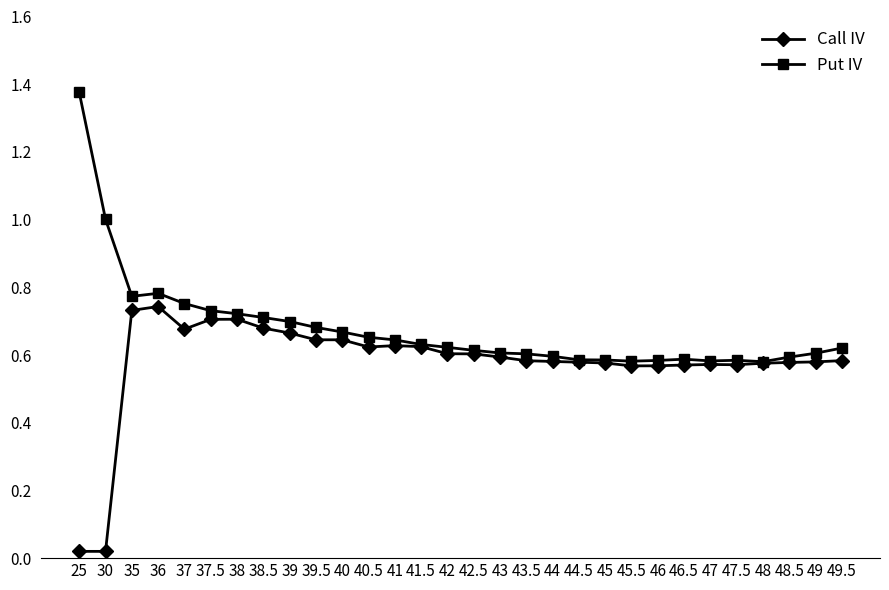

What is the label of the 24th point from the right?

38